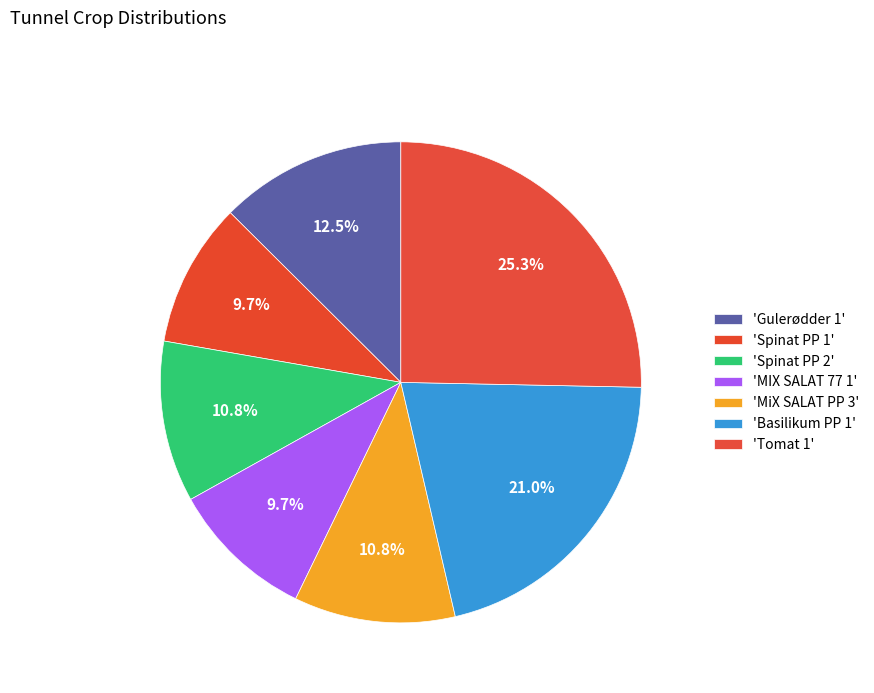

Which category has the biggest portion of the pie?

Tomat 1